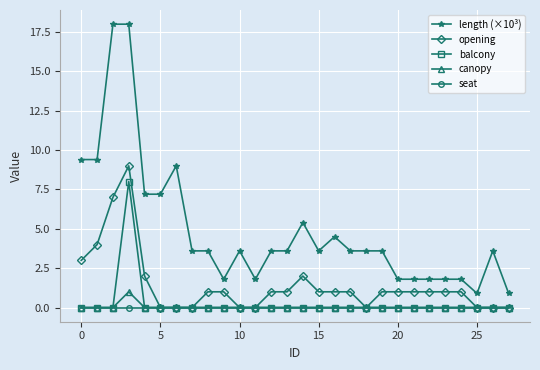

How many data points in length (×10³) are less than 3?

9